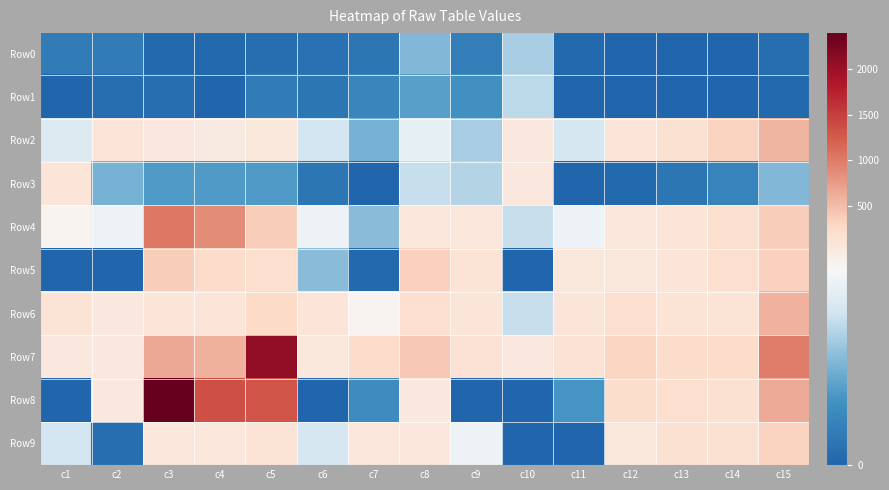

Which series has the largest range (max minus min)?

Row8